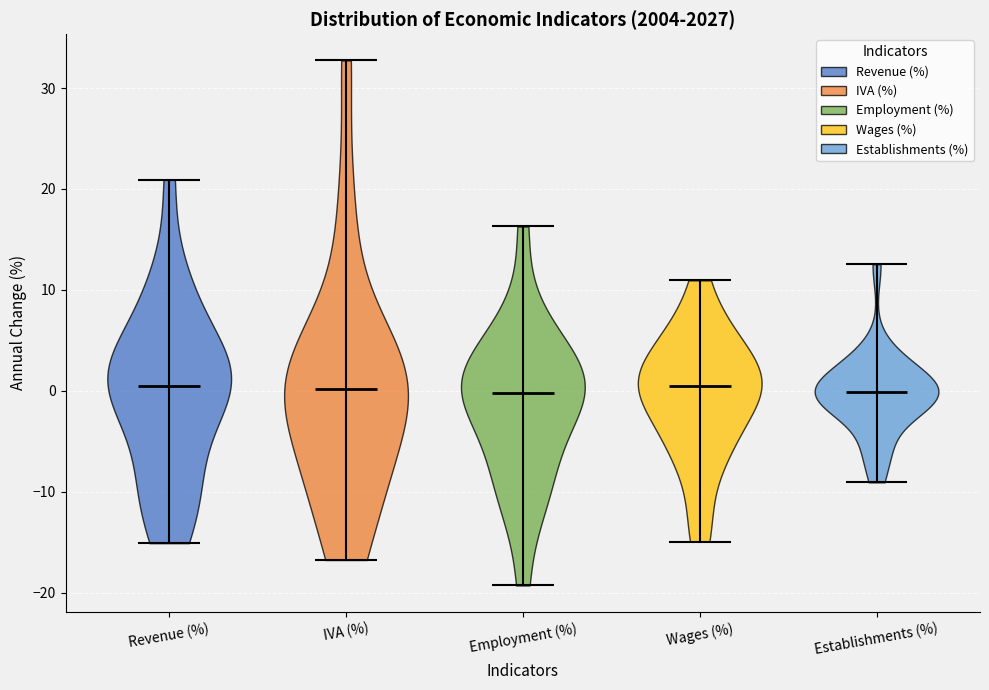

What is the highest point the violin for Revenue (%) reaches on the y-axis? The values are not printed on the chart, so give them approximately, as read against the axis.

21